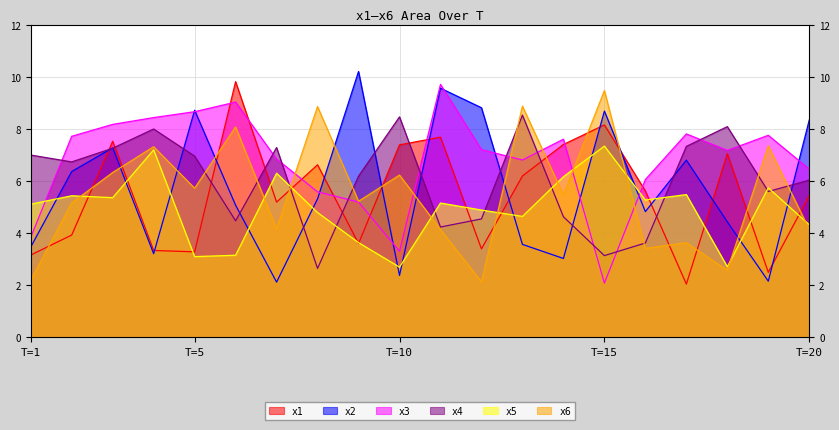

How many intersections are there between x1 and x3?

8